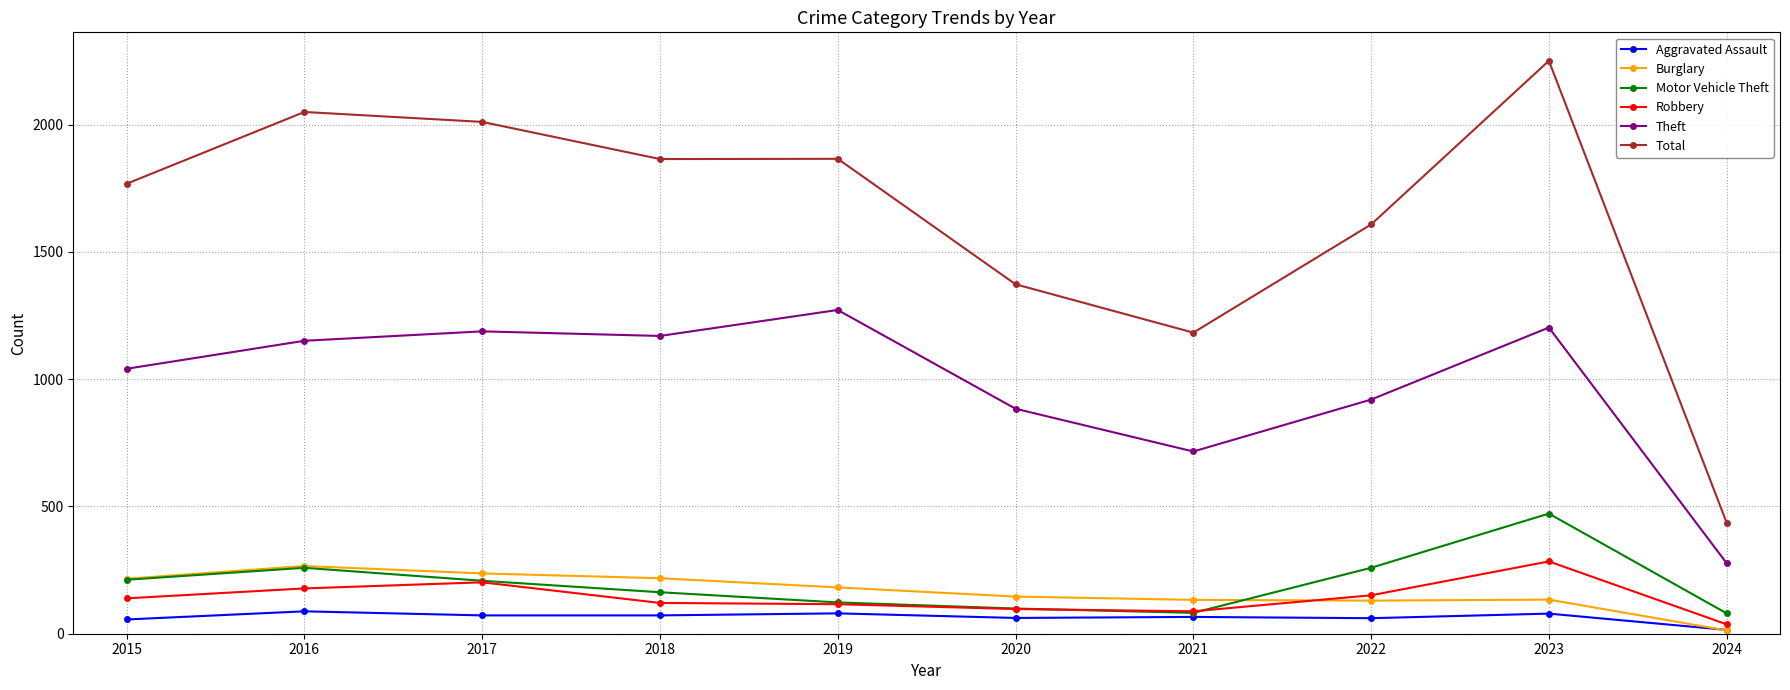

How many lines are shown in the chart?

6